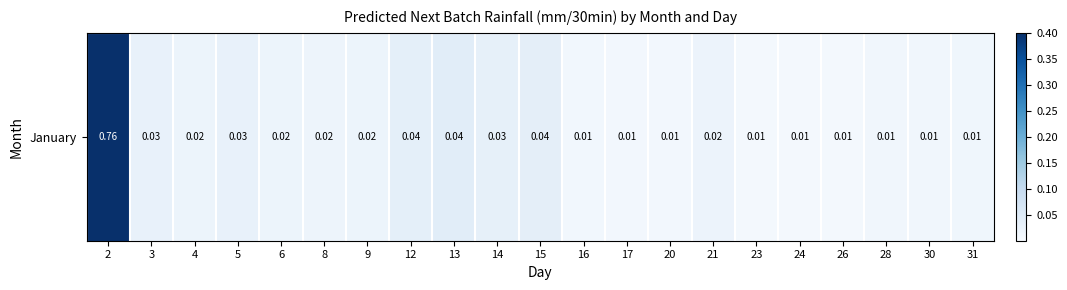

Is it true that the value at 31 is 0.0?

False